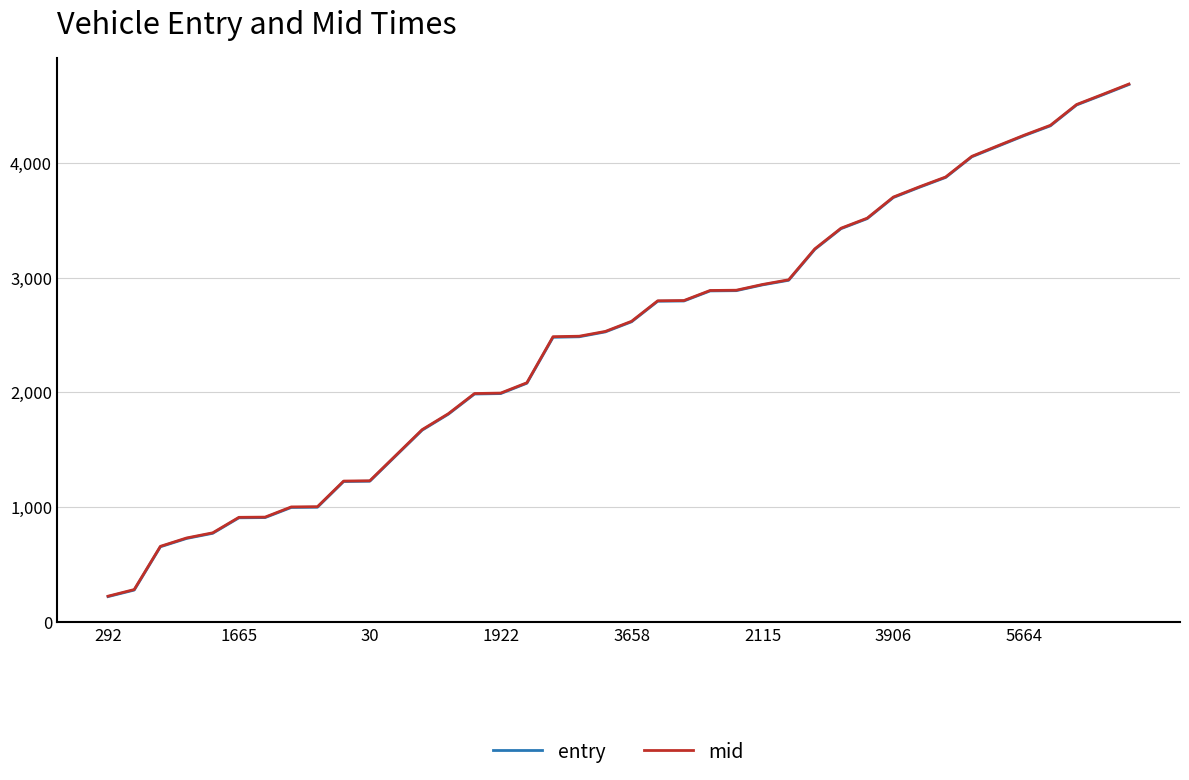

True or false: mid and entry intersect in this chart.

False